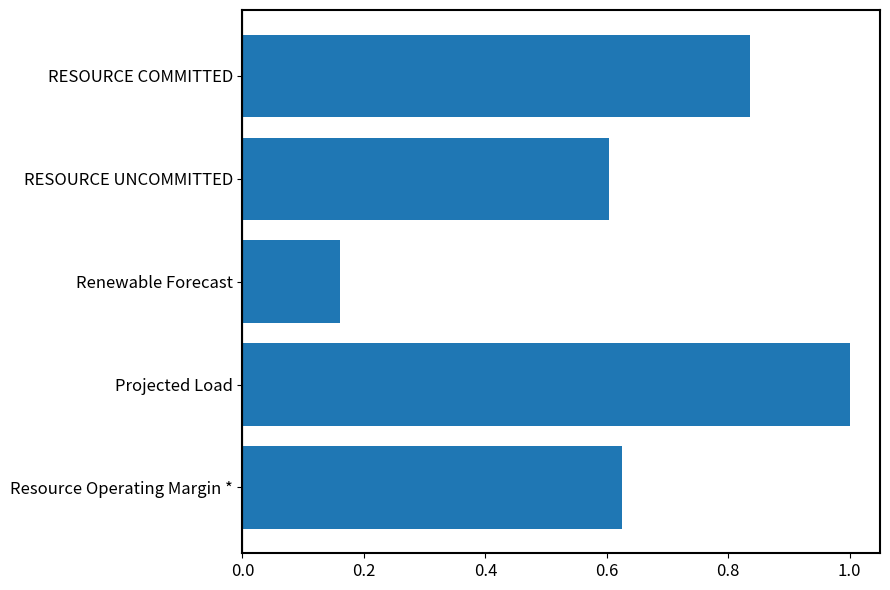

What is the sum of the values at RESOURCE UNCOMMITTED and RESOURCE COMMITTED?

1.4